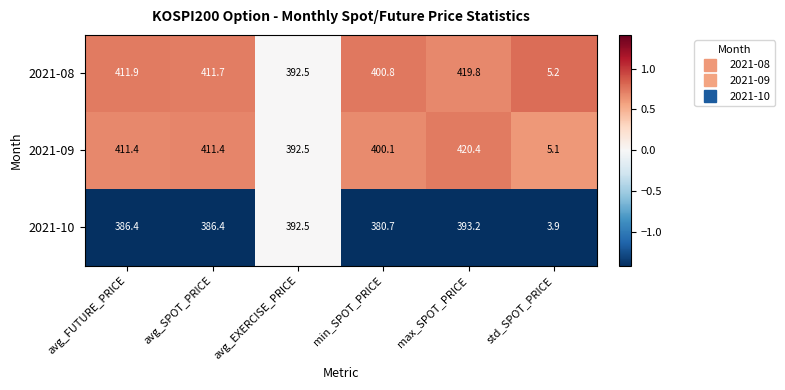

The 2021-09 series shows 5.1 at std_SPOT_PRICE. True or false?

True